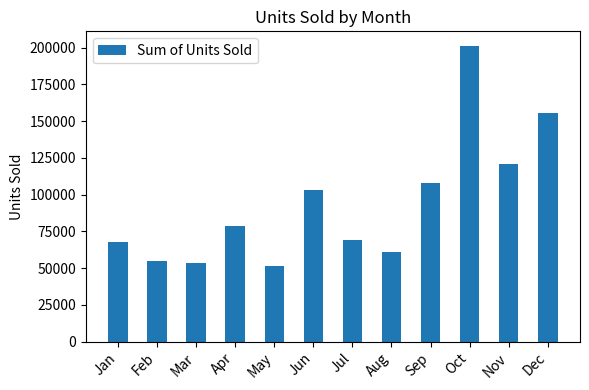

Approximately how many times larger is the value at Oct compared to Feb?

3.6